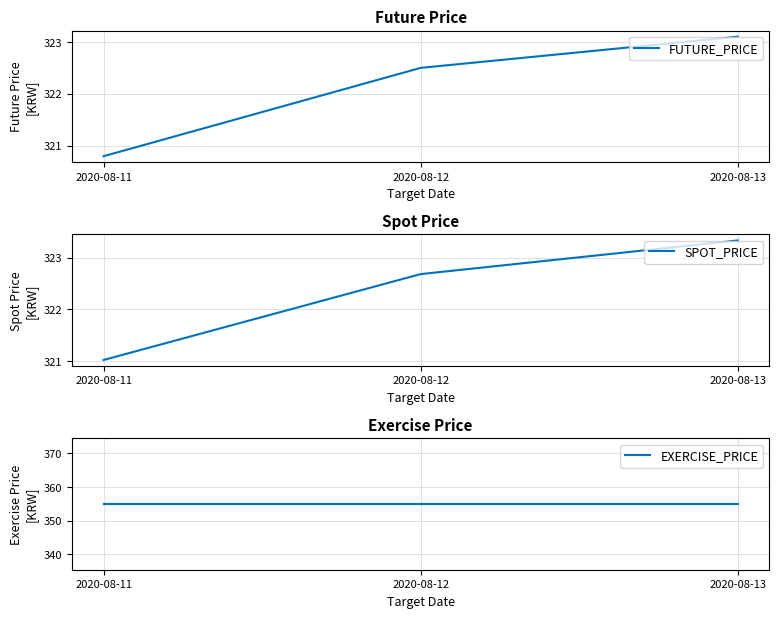

At which label is EXERCISE_PRICE closest to 355?

2020-08-11